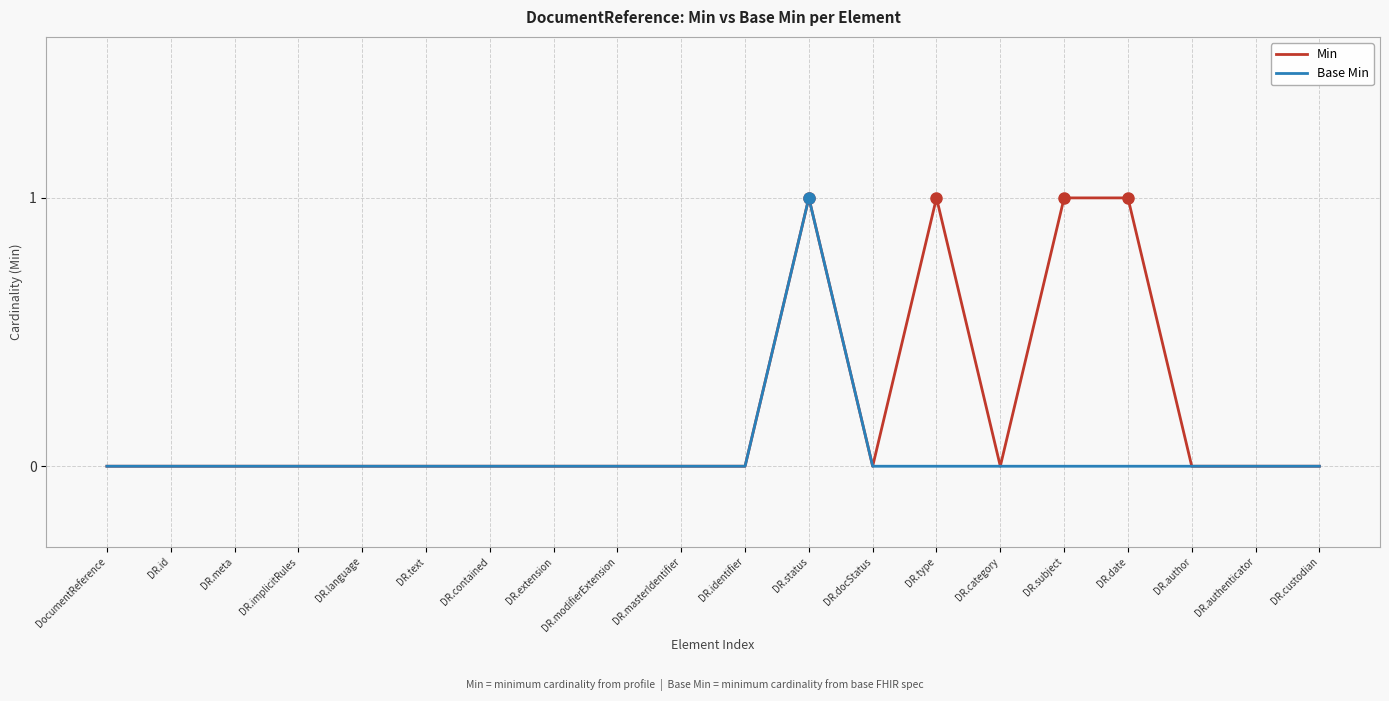

At which category is the sum across all series the highest?

DR.status